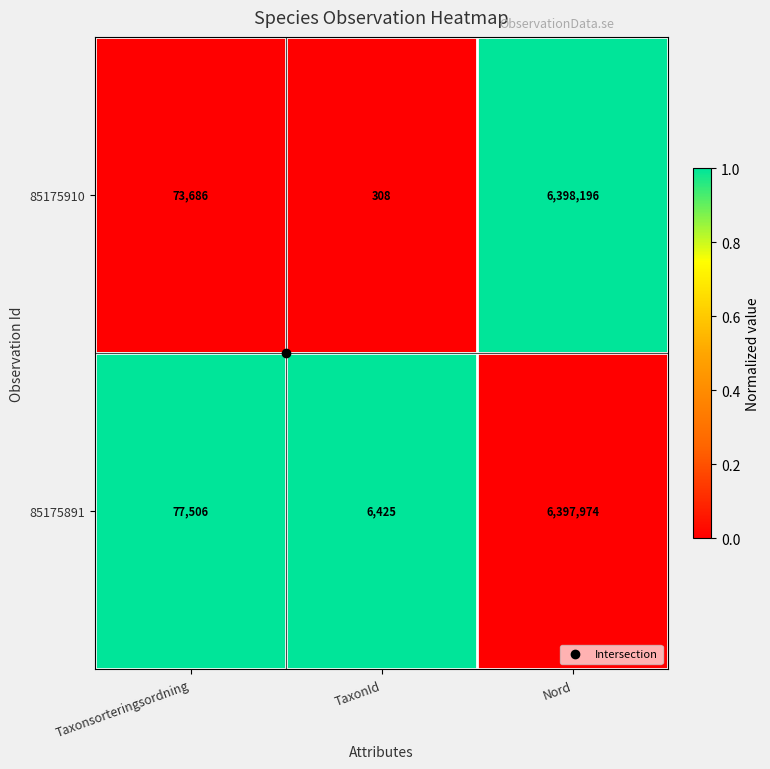

What is the difference between the 85175891 values at Taxonsorteringsordning and TaxonId?

71081